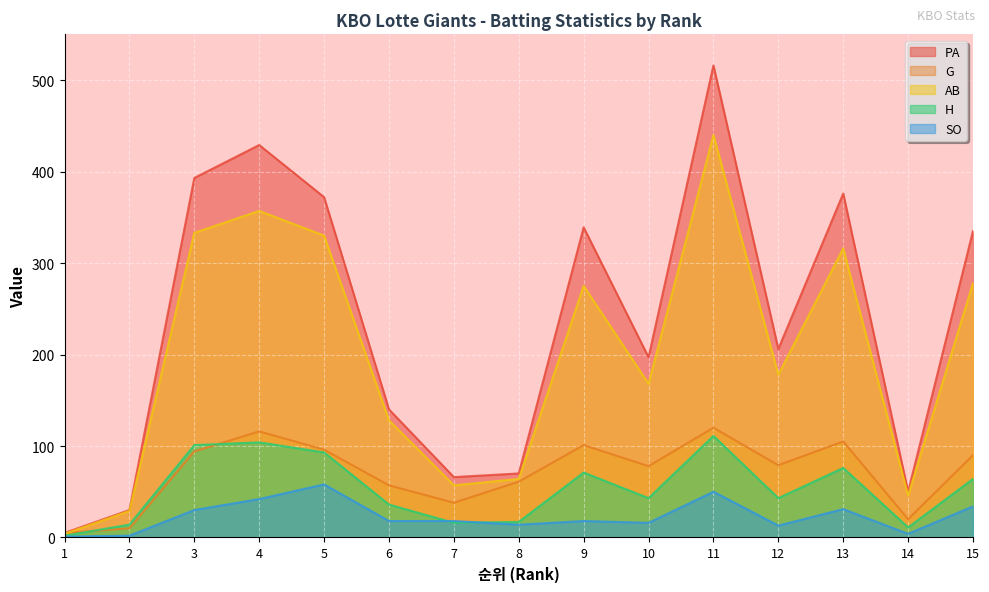

What is the maximum value shown in the chart?

516